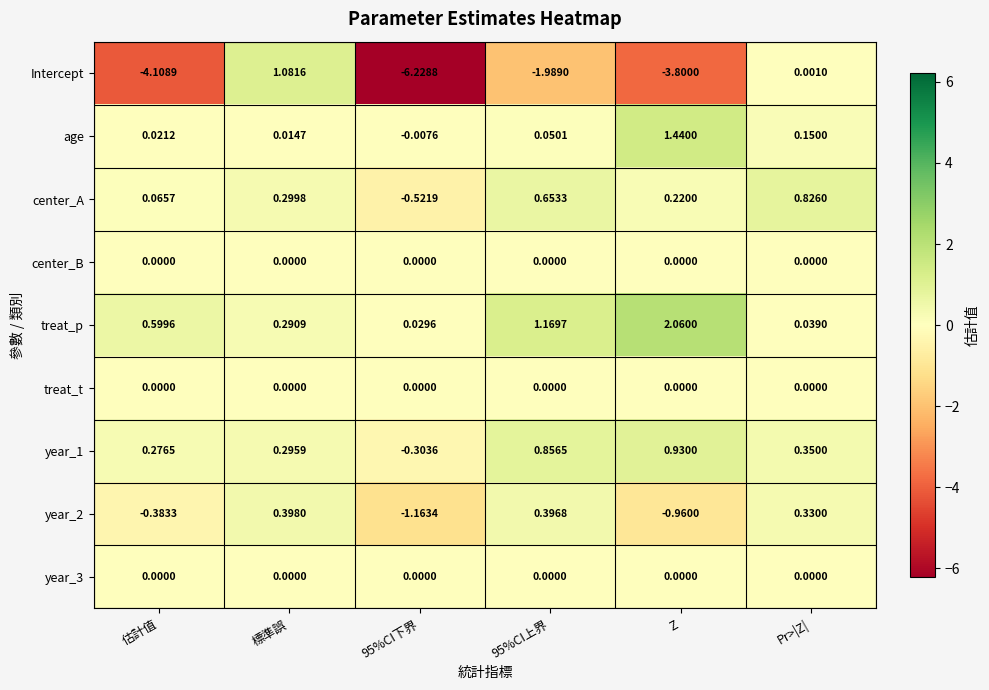

What is the spread (max minus min) of values at 95%CI上界?

3.2